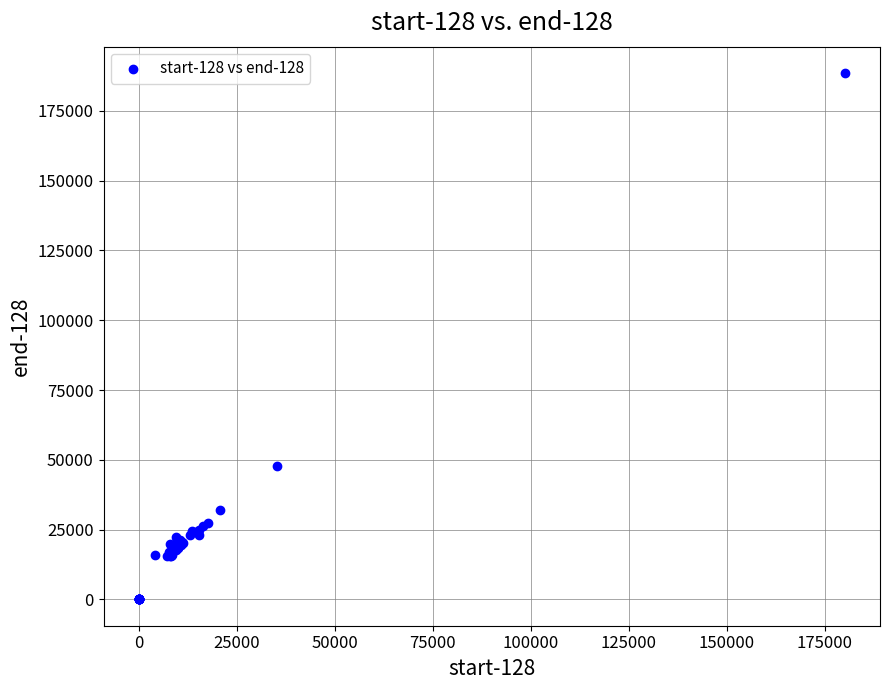

What Y value in the scatter plot is closest to 94272?

47744.0